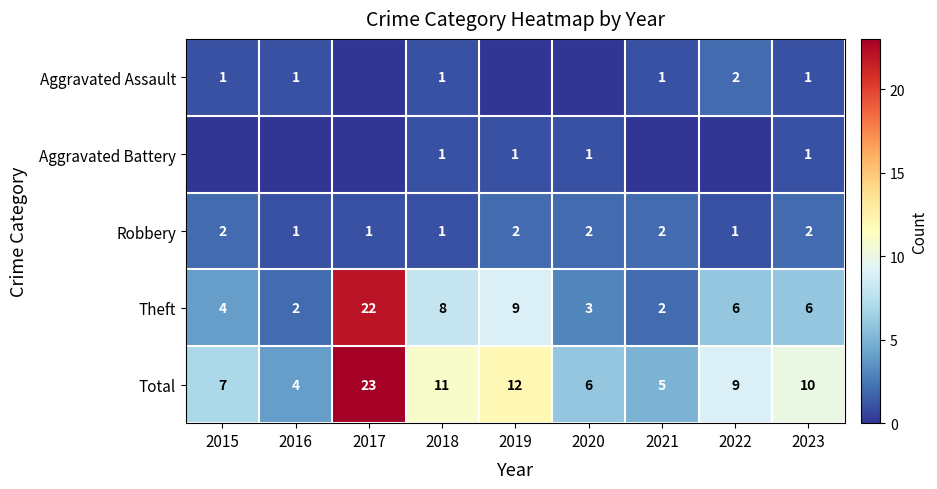

At which category is the sum across all series the highest?

2017